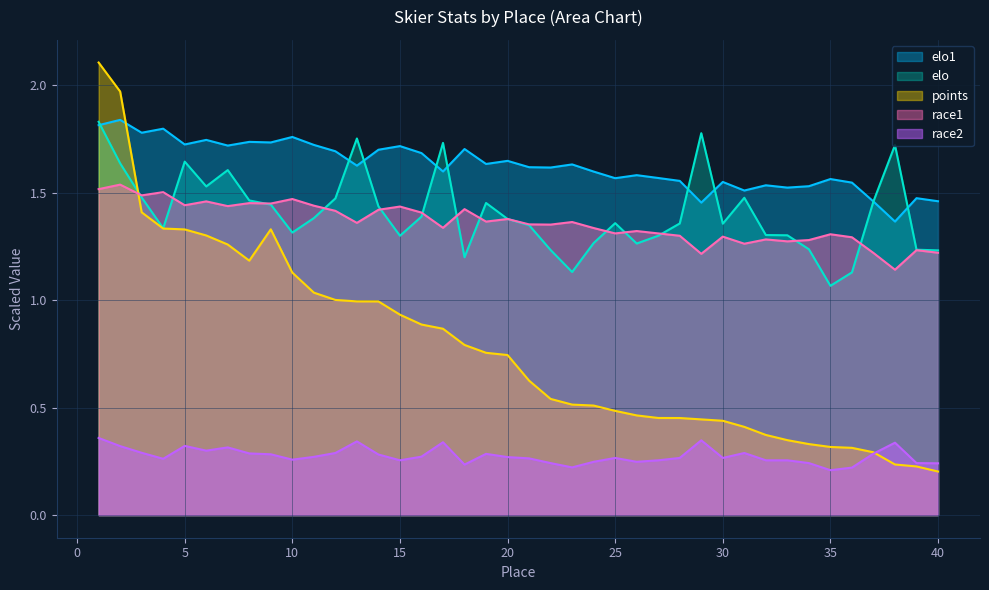

What is the smallest value displayed?

0.2